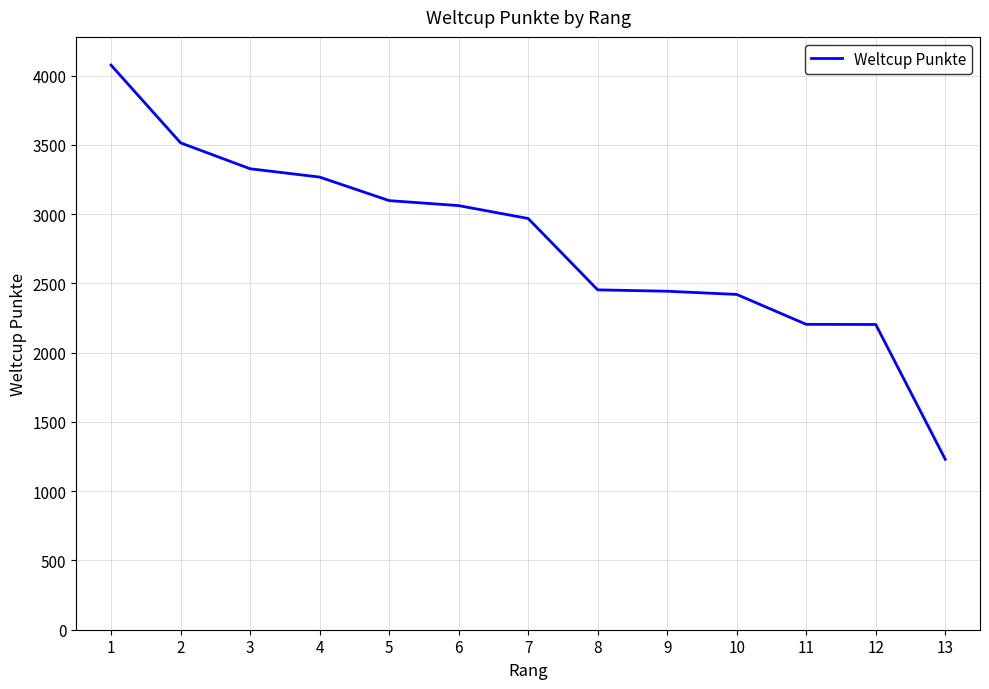

At which category does the chart reach its peak across all series?

1